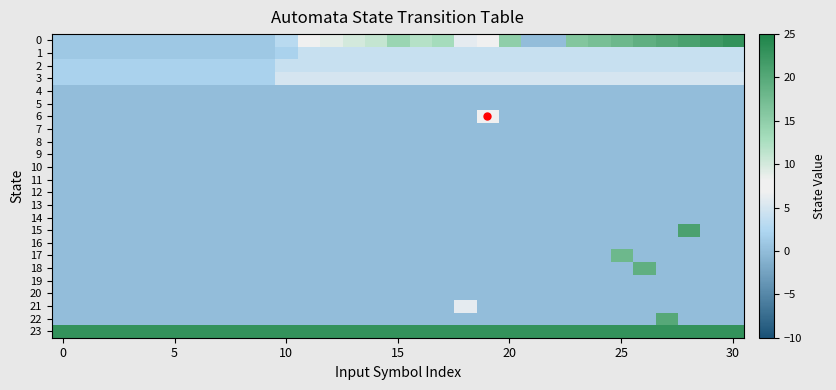

At which category is the sum across all series the highest?

28